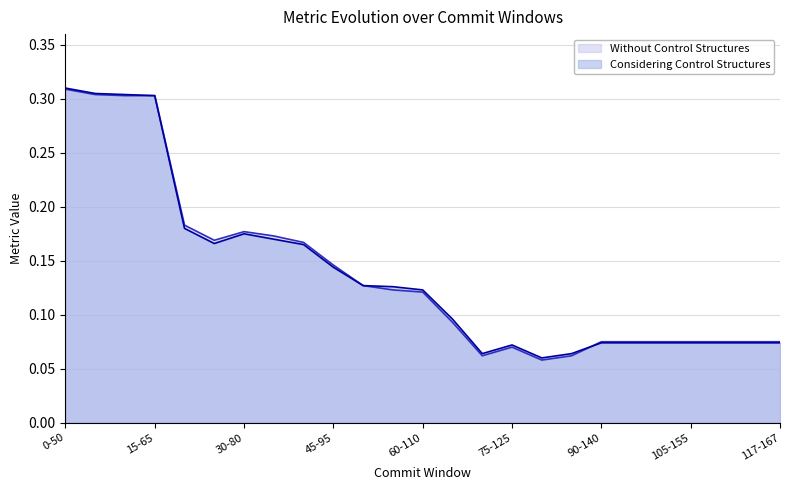

In Considering Control Structures, how many points are higher than both neighbors (excluding endpoints)?

2